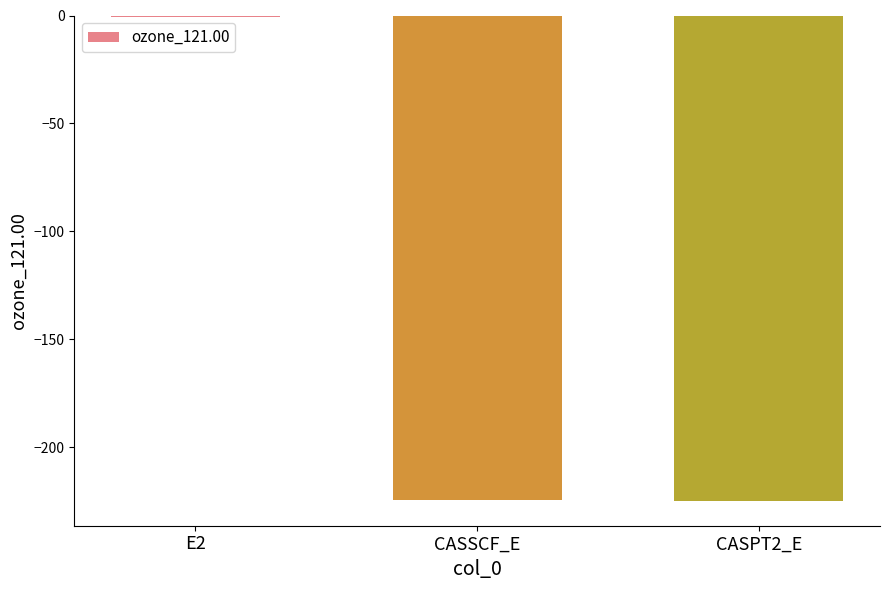

What is the sum of all values?

-450.2